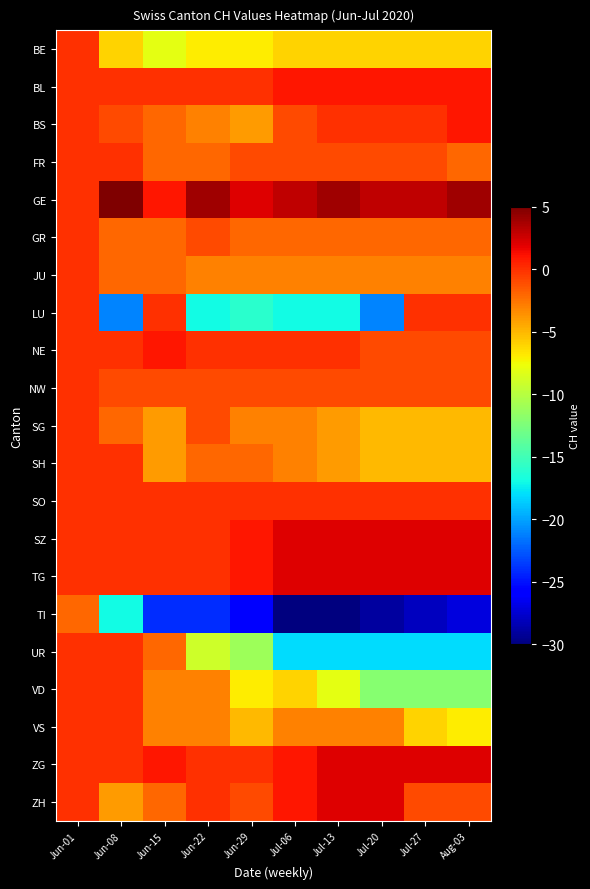

Between Jul-20 and Aug-03, which is larger?

Jul-20